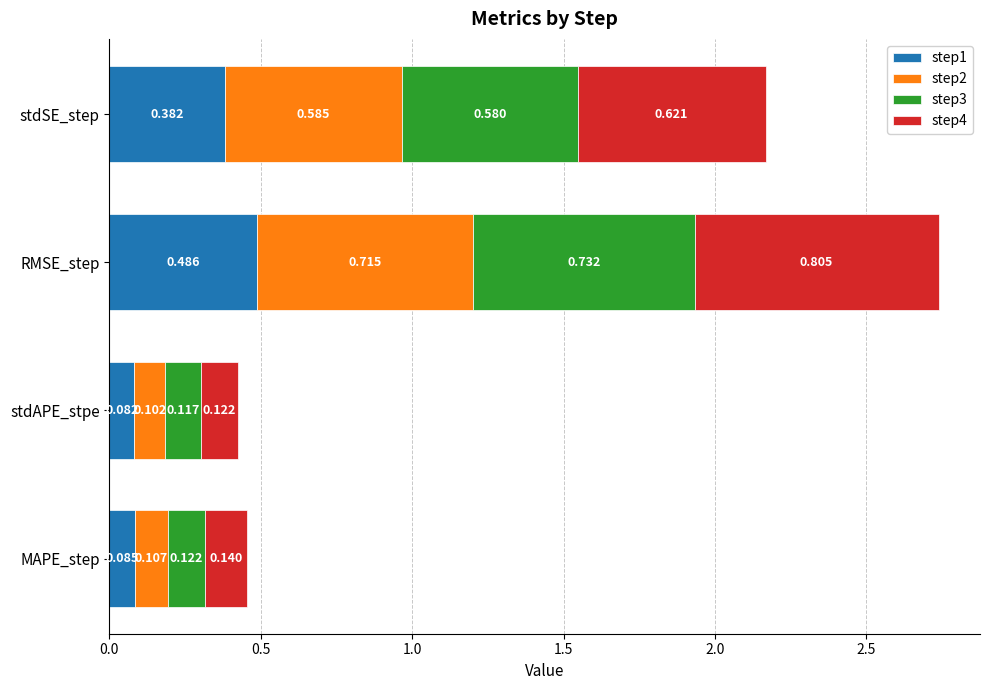

At which label does step1 reach its minimum?

stdAPE_stpe